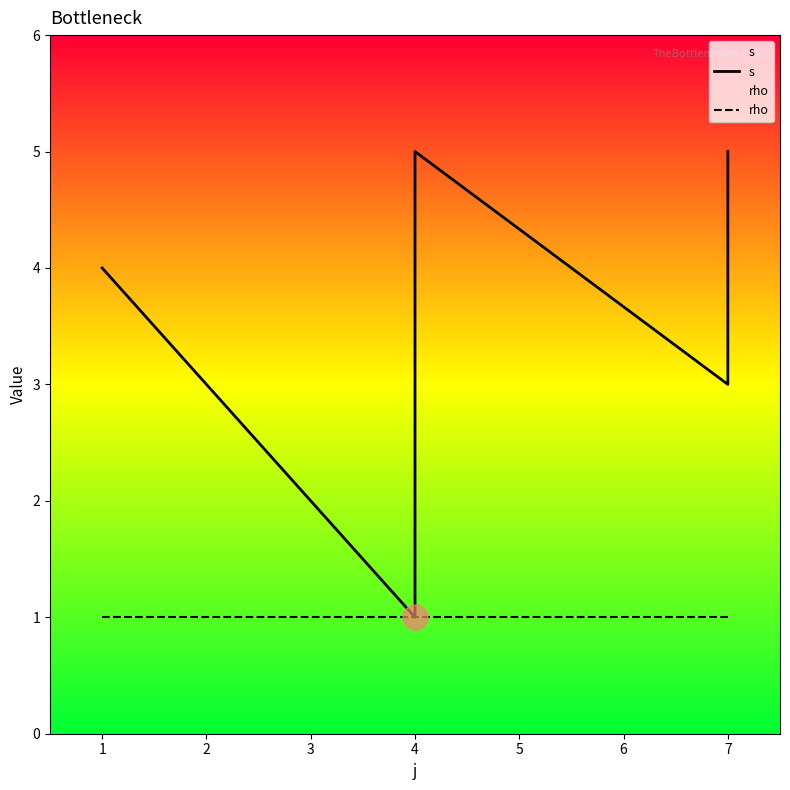

Rank the categories by rho value from highest to lowest.

1, 4, 4, 4, 7, 7, 7